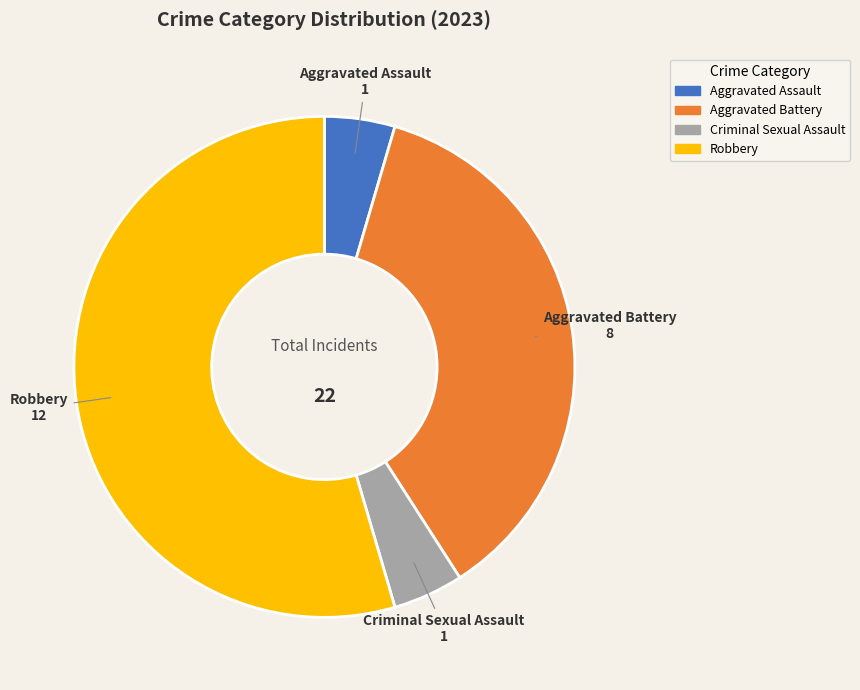

Between Aggravated Assault and Aggravated Battery, which is larger?

Aggravated Battery